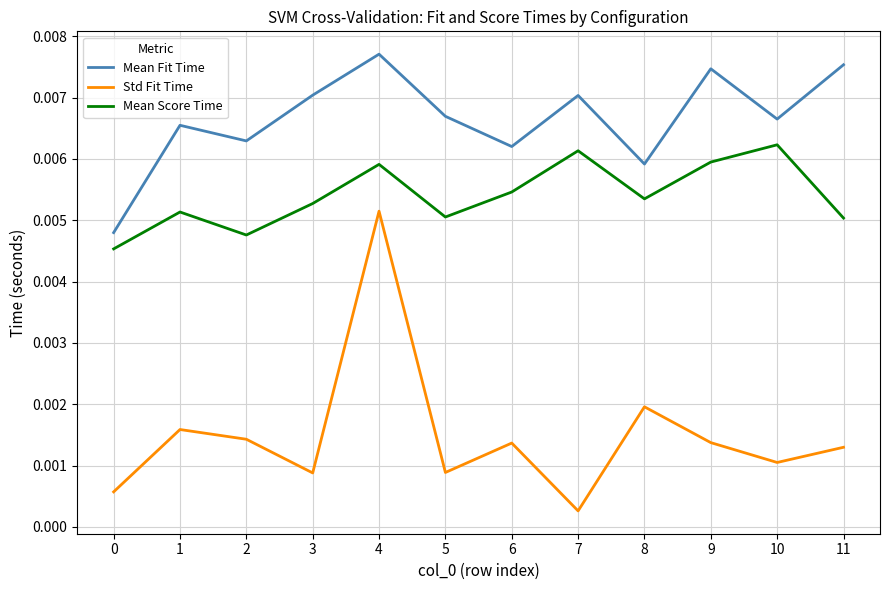

Is the value of Std Fit Time at 7 greater than the value of Mean Fit Time at 4?

No